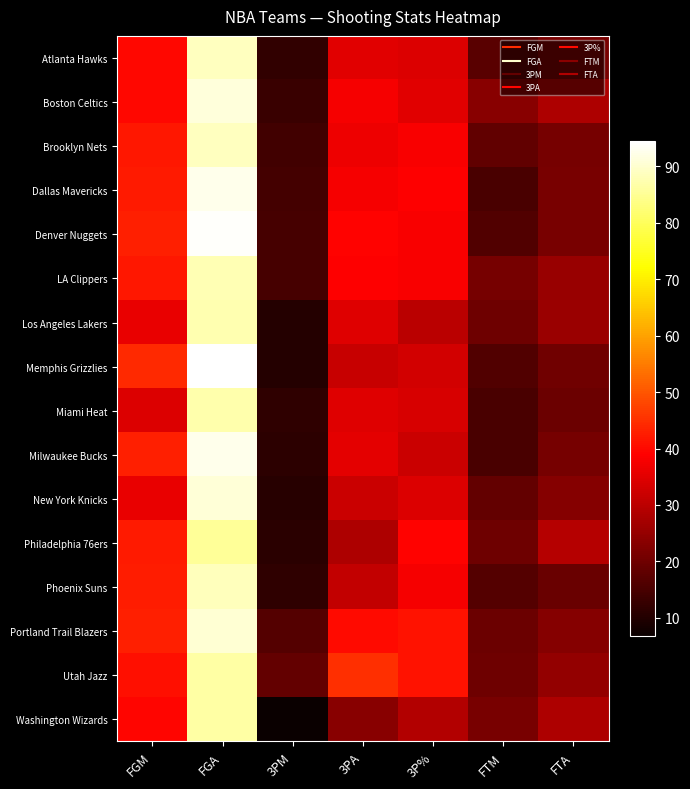

Which has a higher value, 3PA or FGA?

FGA